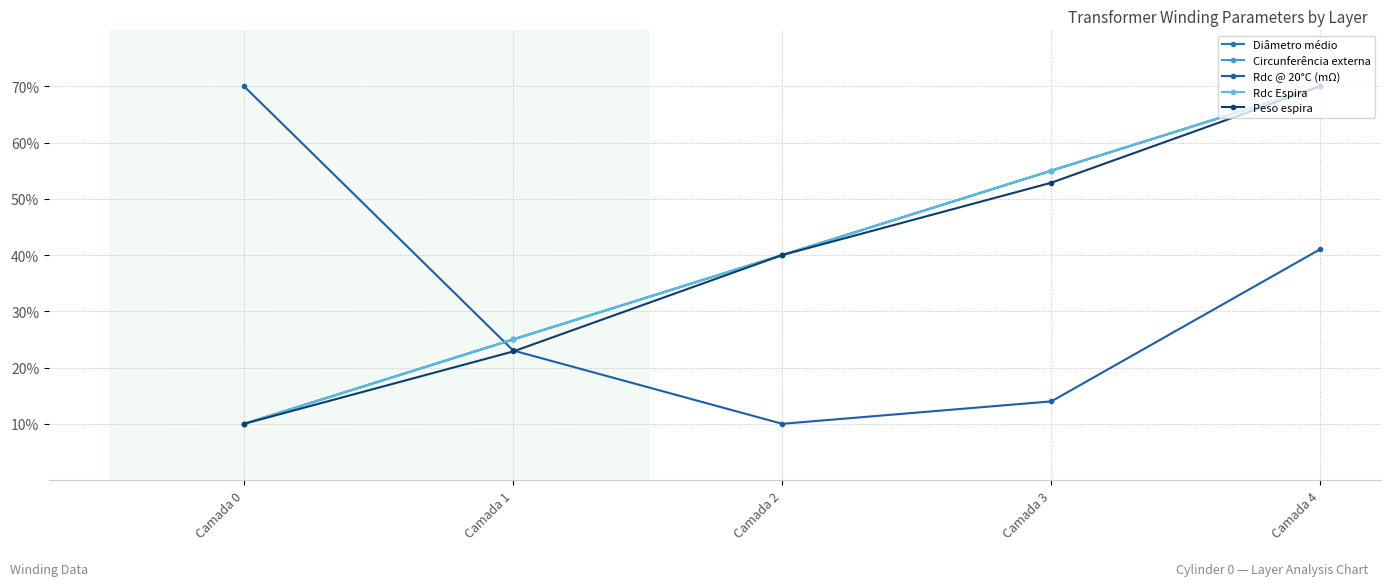

Rank the categories by Peso espira value from highest to lowest.

Camada 4, Camada 3, Camada 2, Camada 1, Camada 0